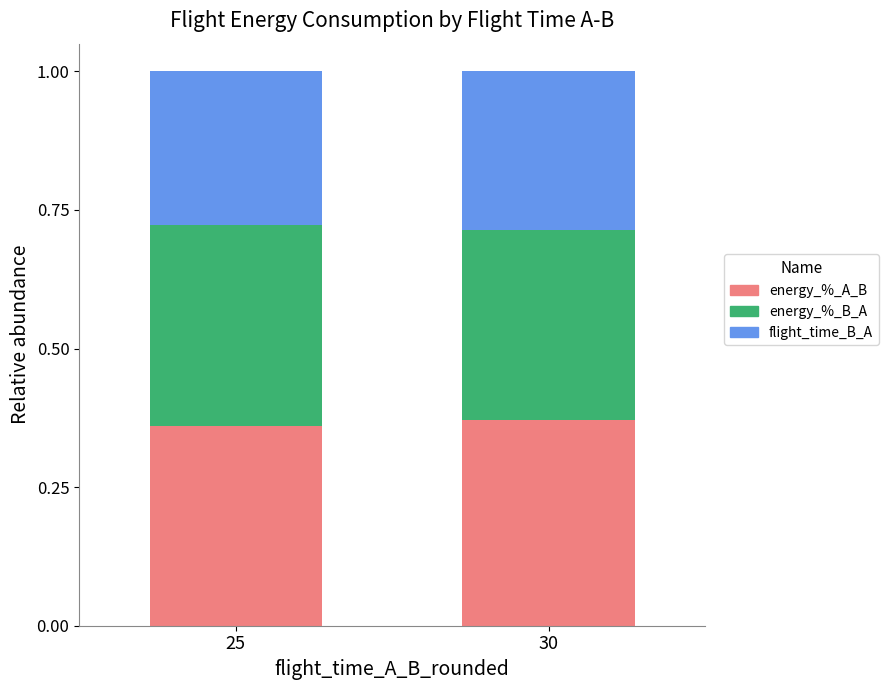

Count the number of data series in this chart.

3